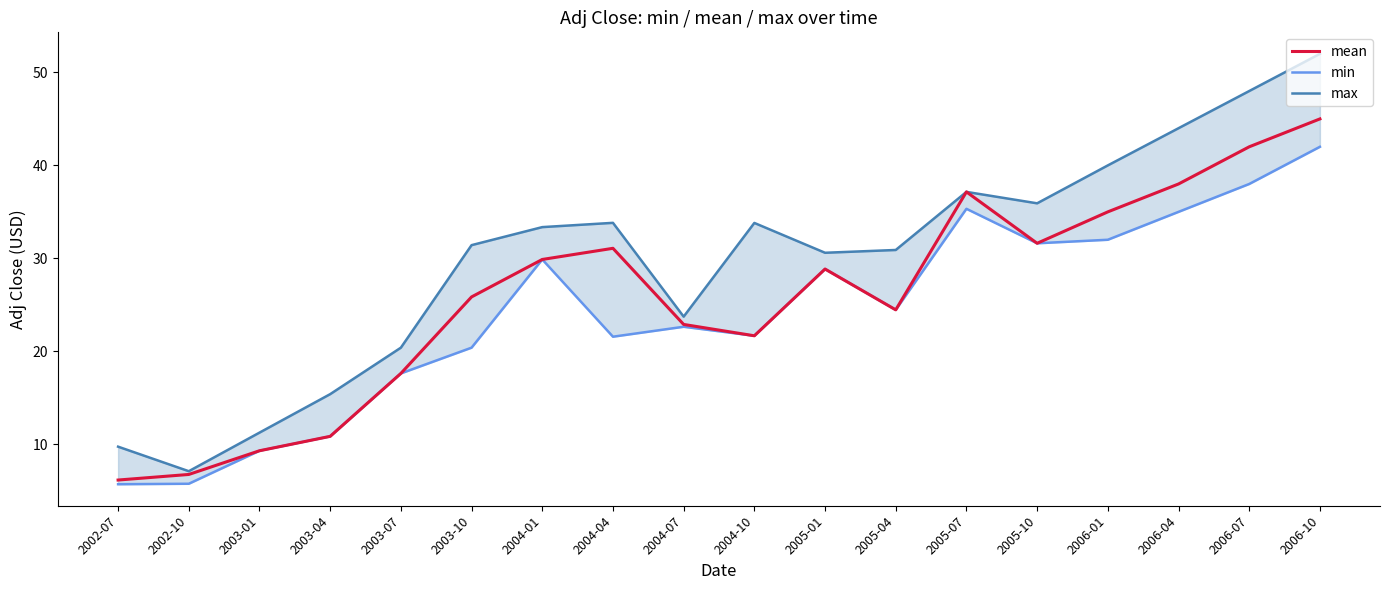

The min series shows 53.0 at 2004-01. True or false?

False